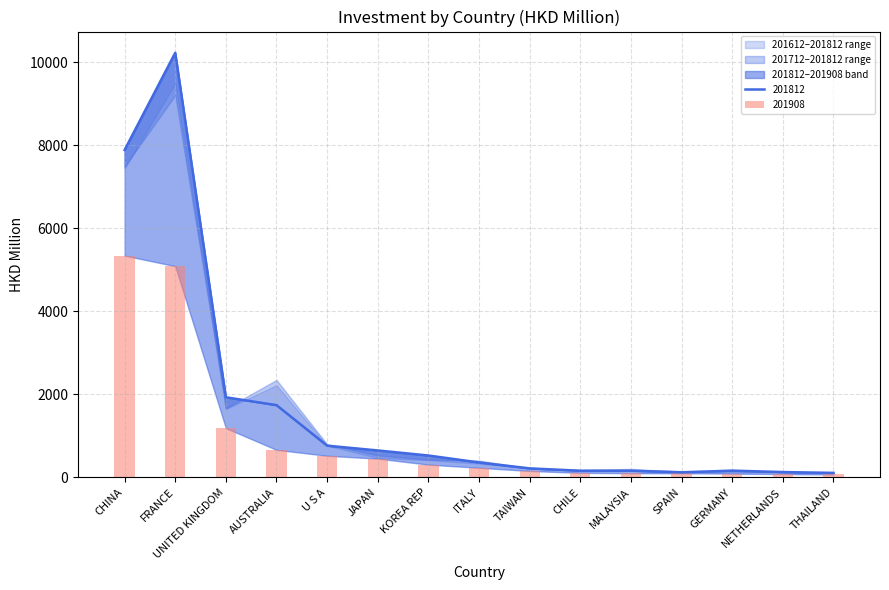

At which category does the chart reach its minimum across all series?

THAILAND